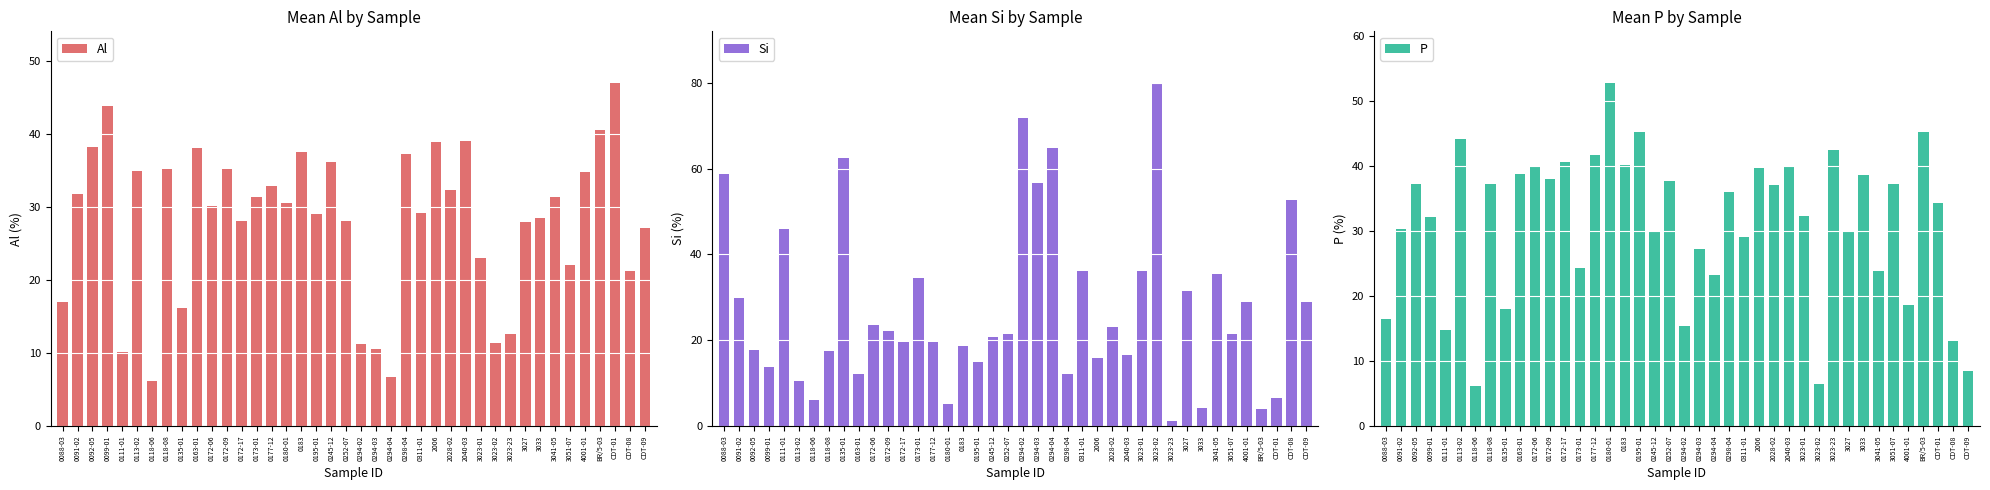

What is the difference between the P values at 2040-03 and 0180-01?

12.8